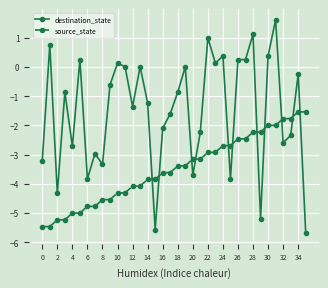

What is the value of the source_state point at the 27th from the left?

-2.5